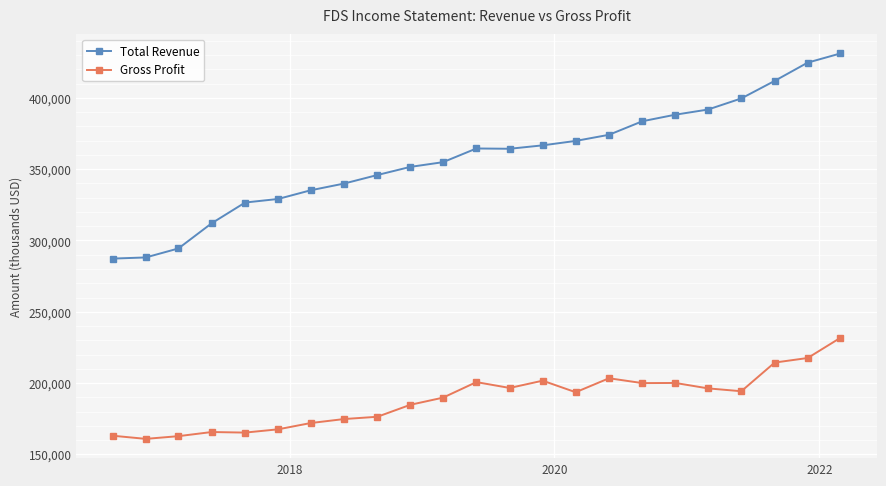

What is the minimum value shown in the chart?

160900